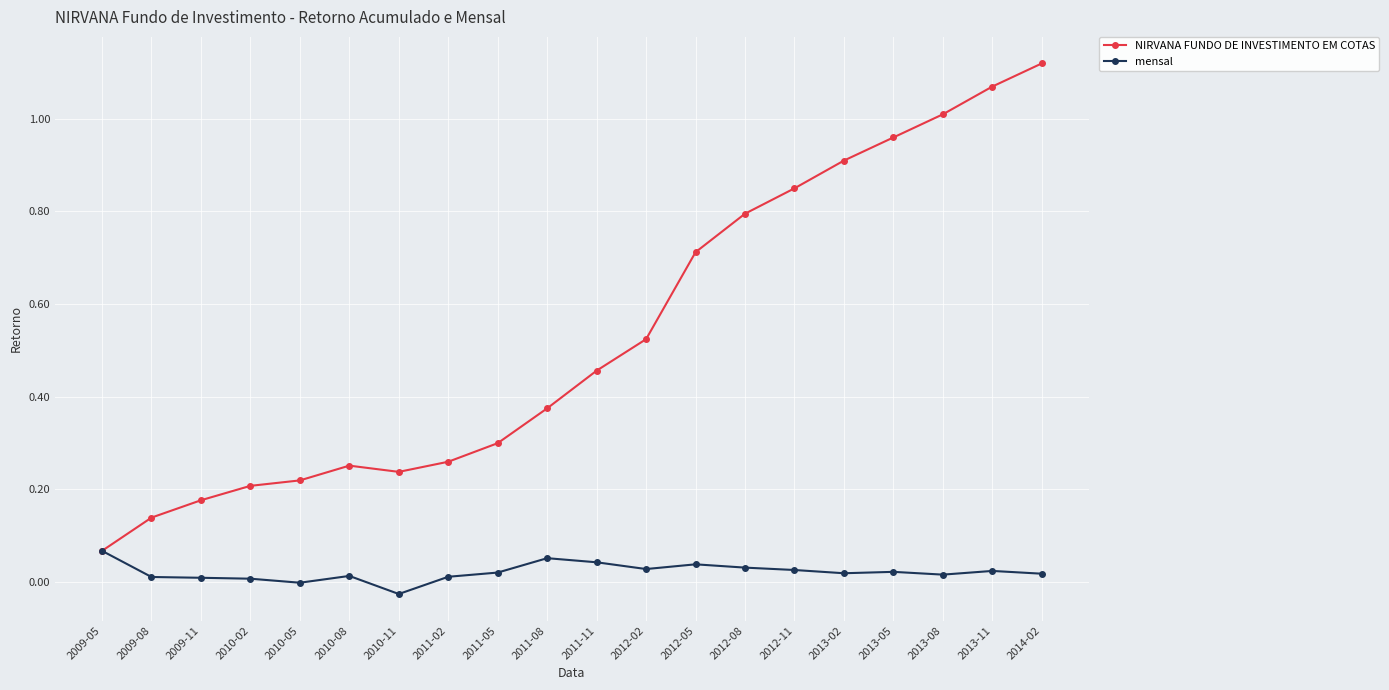

Rank the series by their average value, from highest to lowest.

NIRVANA FUNDO DE INVESTIMENTO EM COTAS, mensal